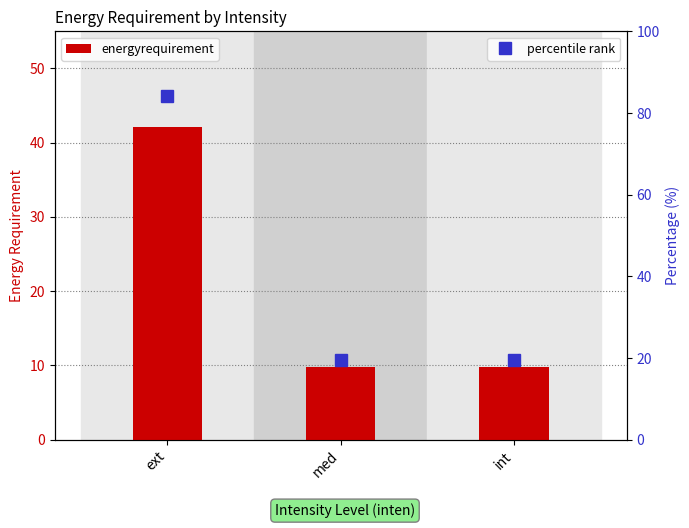

True or false: the data shows 5.0 at med.

False